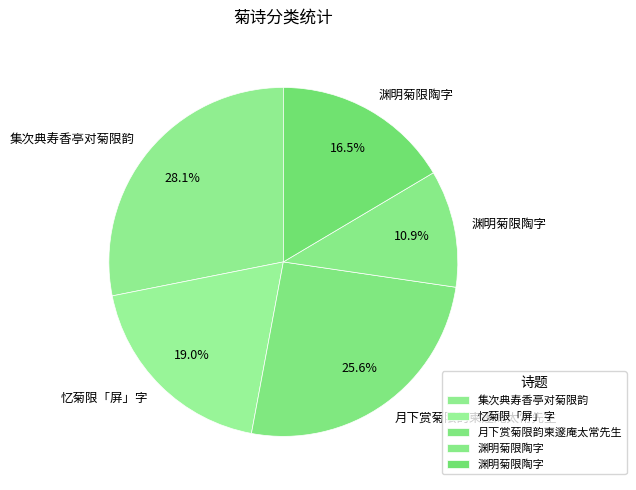

How many slices are in this pie chart?

5